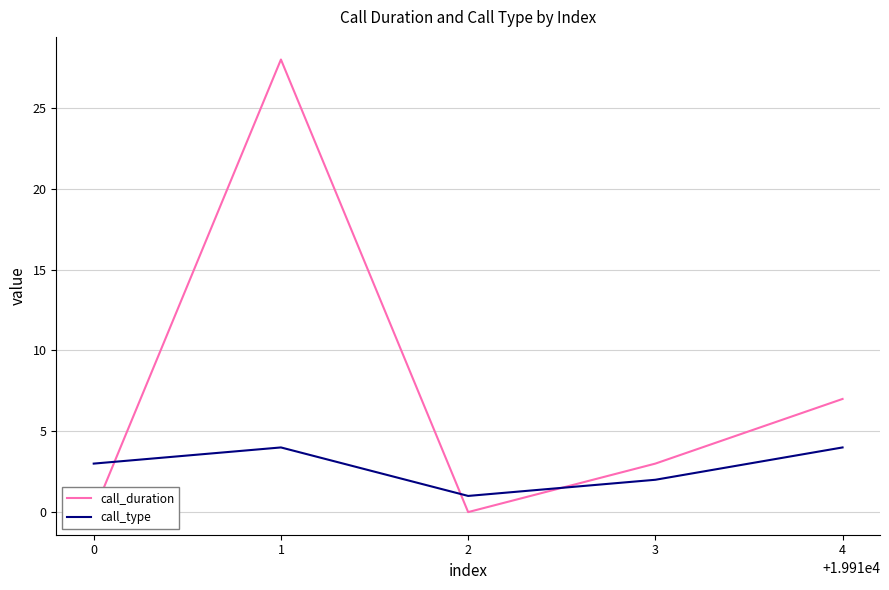

What value does the call_type series have at 2?

1